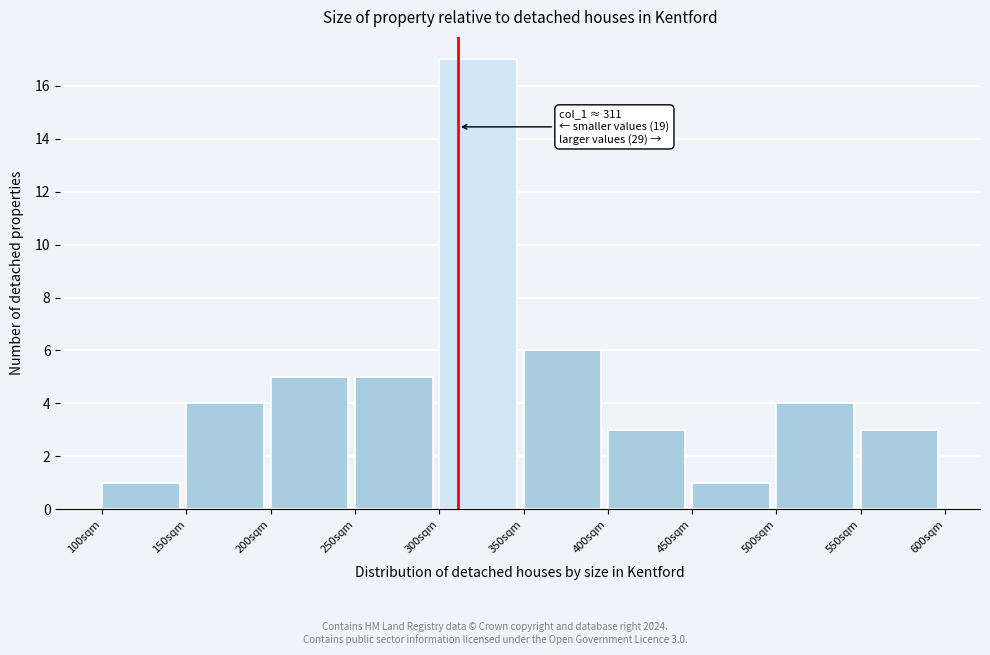

Over which range of the x-axis is the bar tallest?

300 to 350